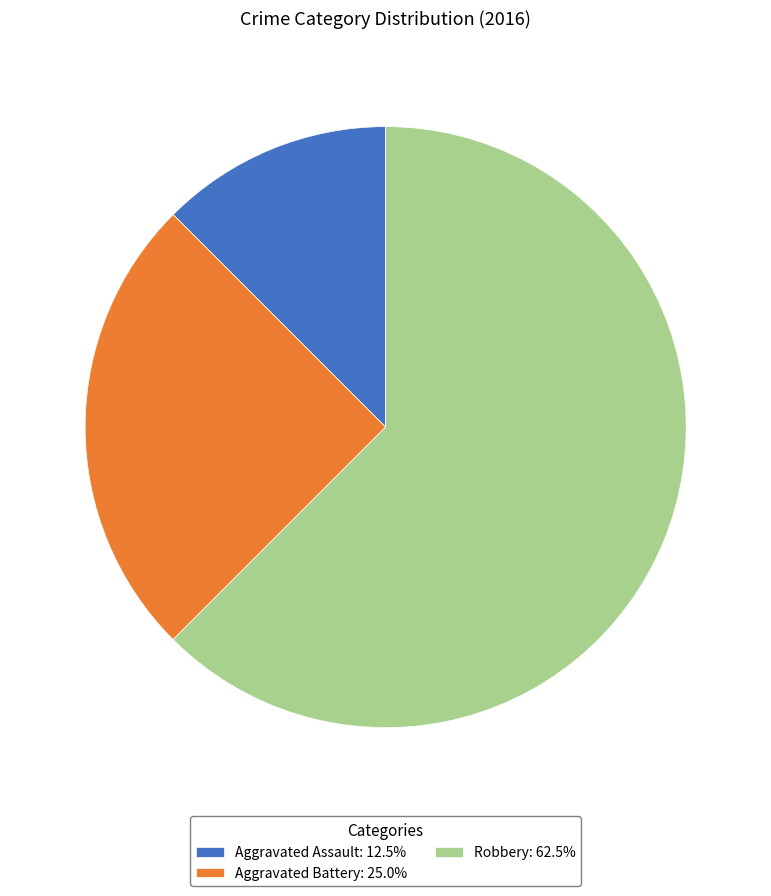

Which category has the biggest portion of the pie?

Robbery